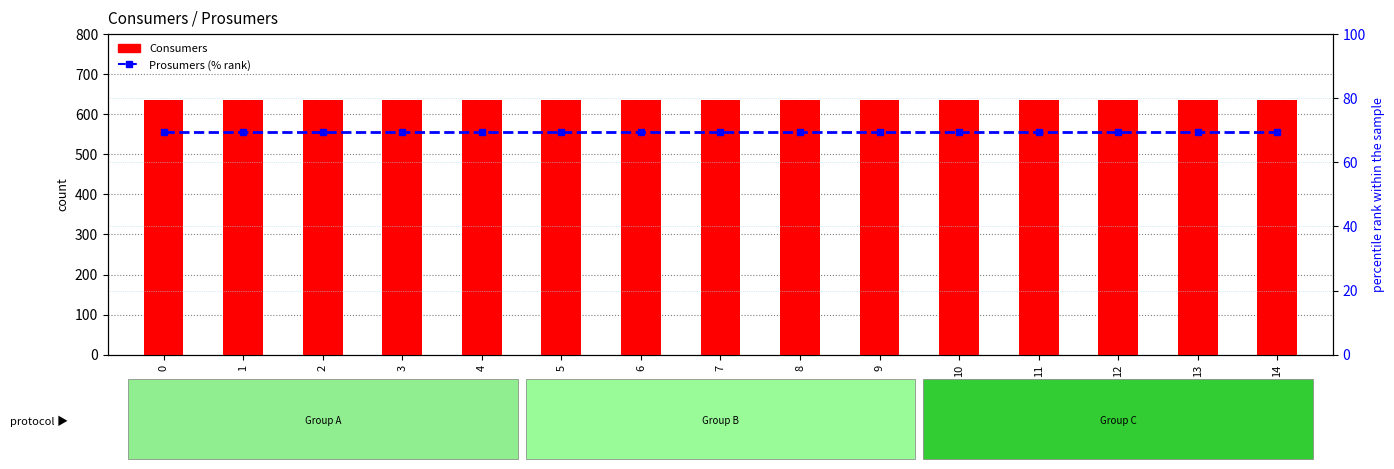

Between 0 and 7, which series saw the biggest shift?

Consumers